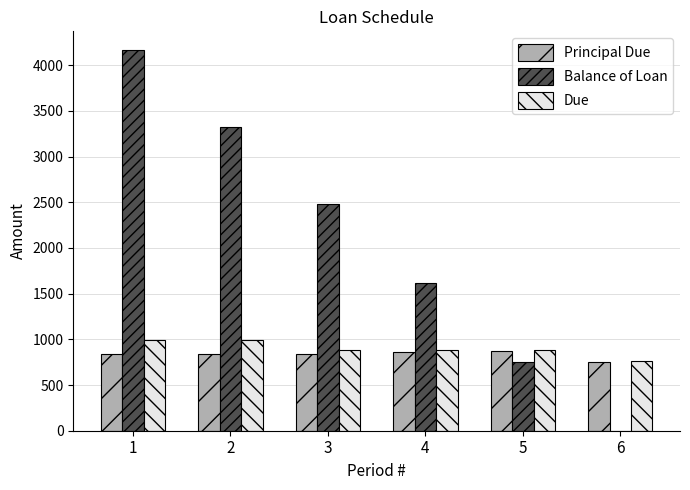

The Principal Due series shows 836.8 at 3. True or false?

True